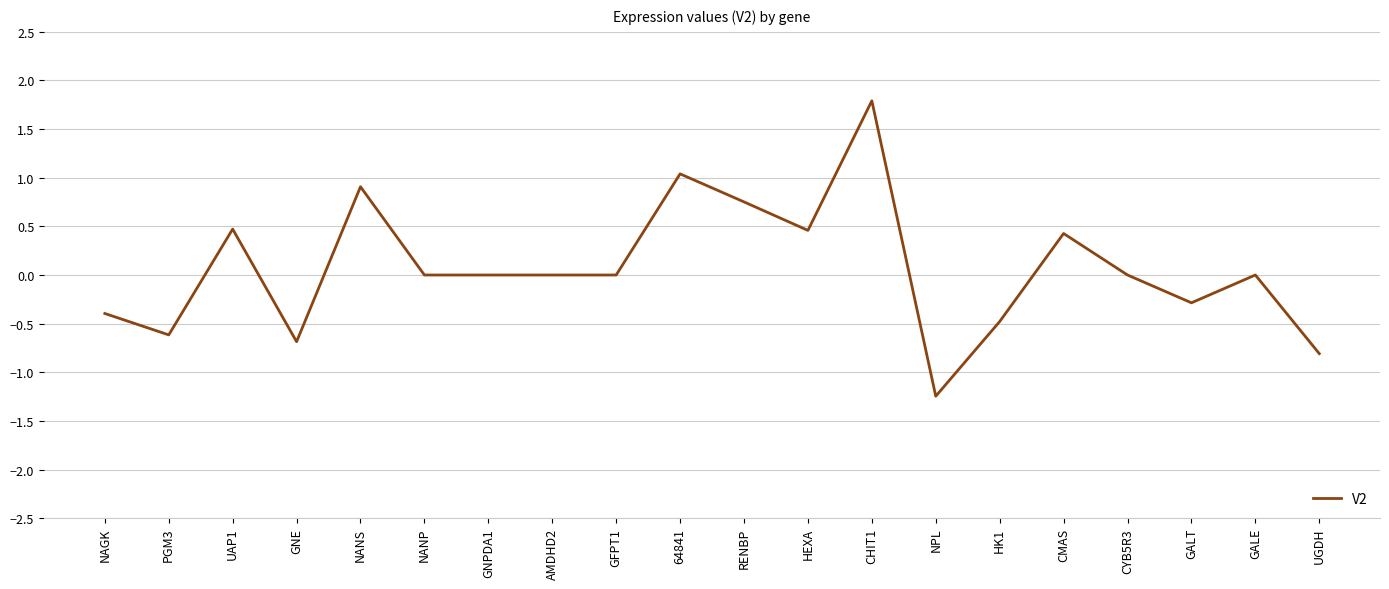

What is the minimum value shown in the chart?

-1.2